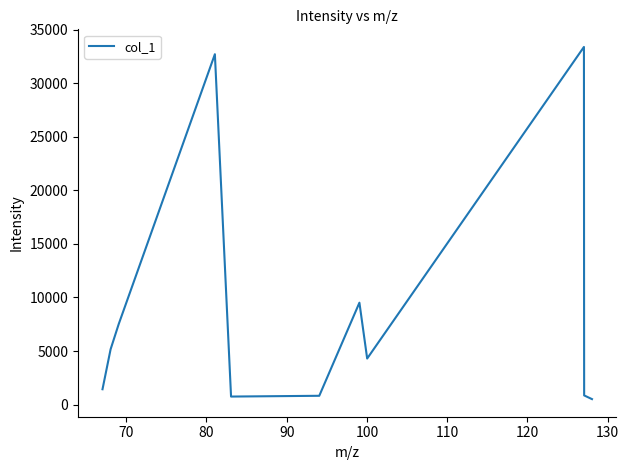

What is the greatest value displayed?

33392.8